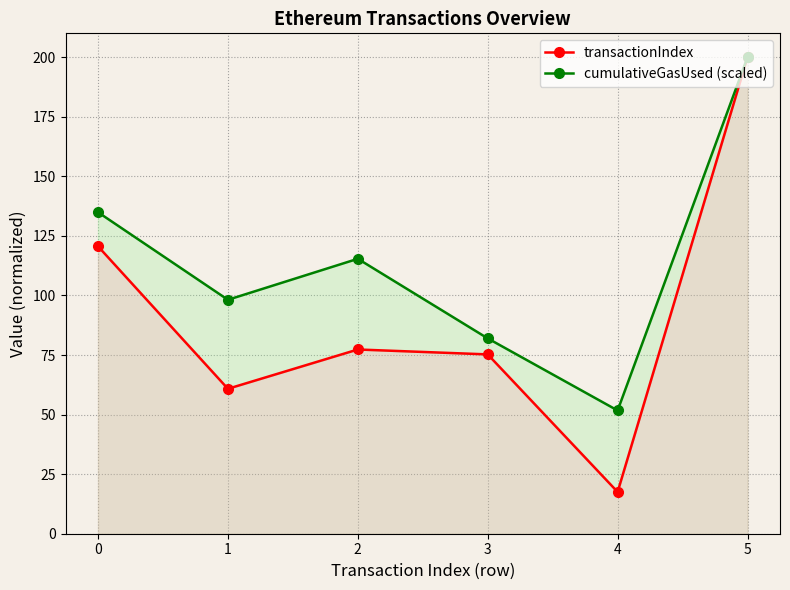

How many interior local valleys does the transactionIndex series have?

2